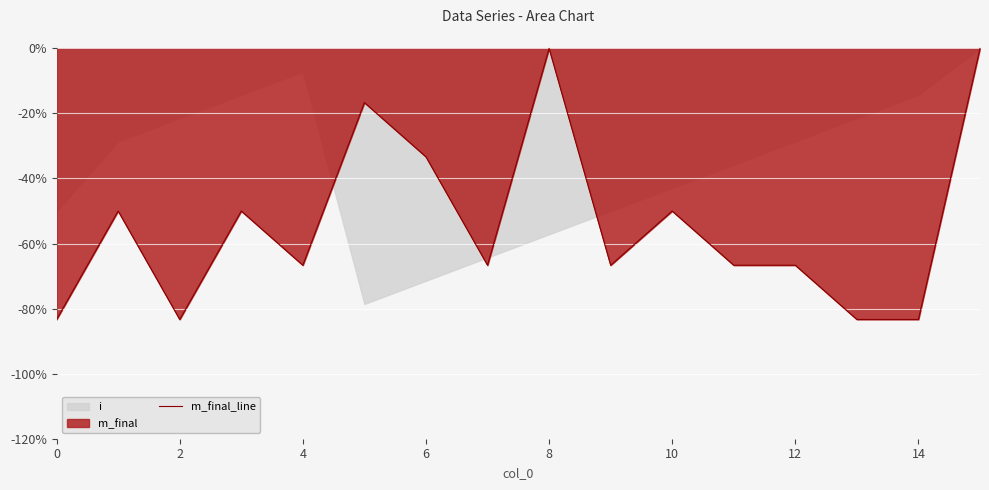

What is the lowest value of the m_final_line series?

-83.3